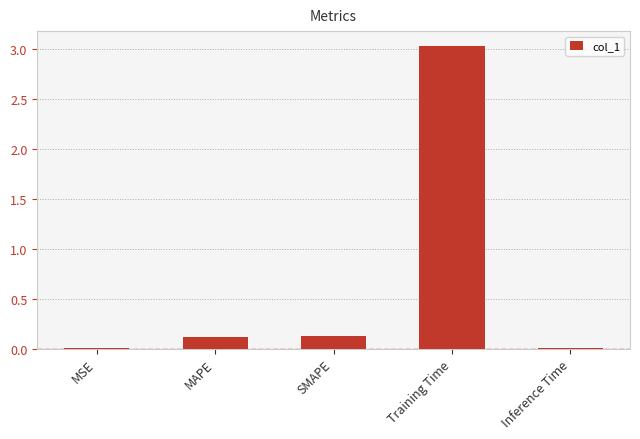

Between MAPE and Training Time, which is larger?

Training Time